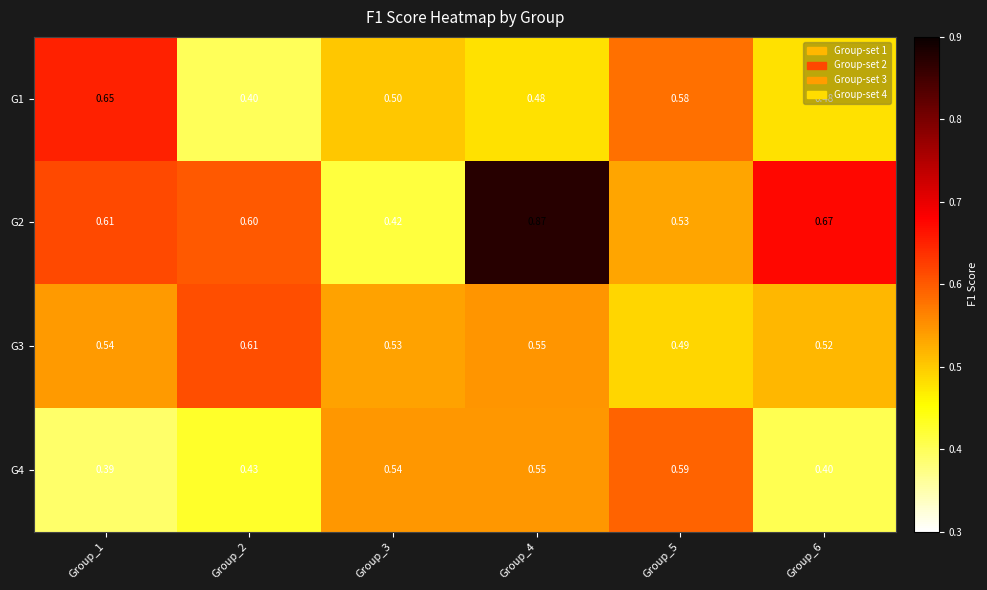

How many data points does each series have?

6